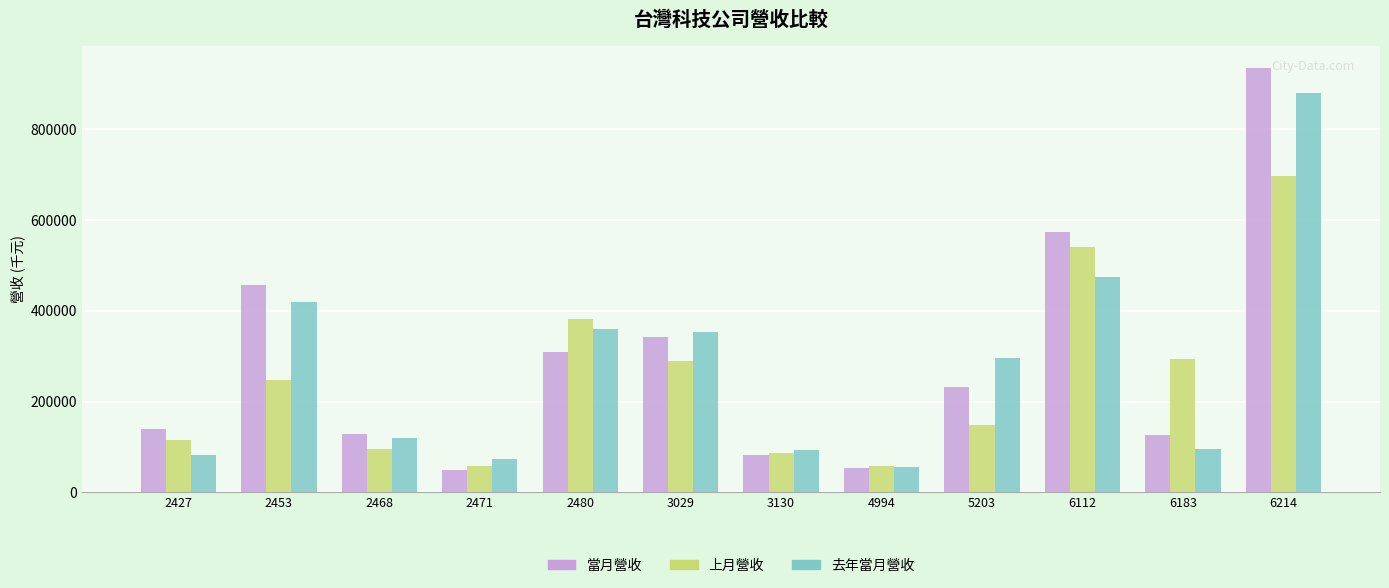

What is the sum of the 當月營收 values at 2480 and 6214?

1245084